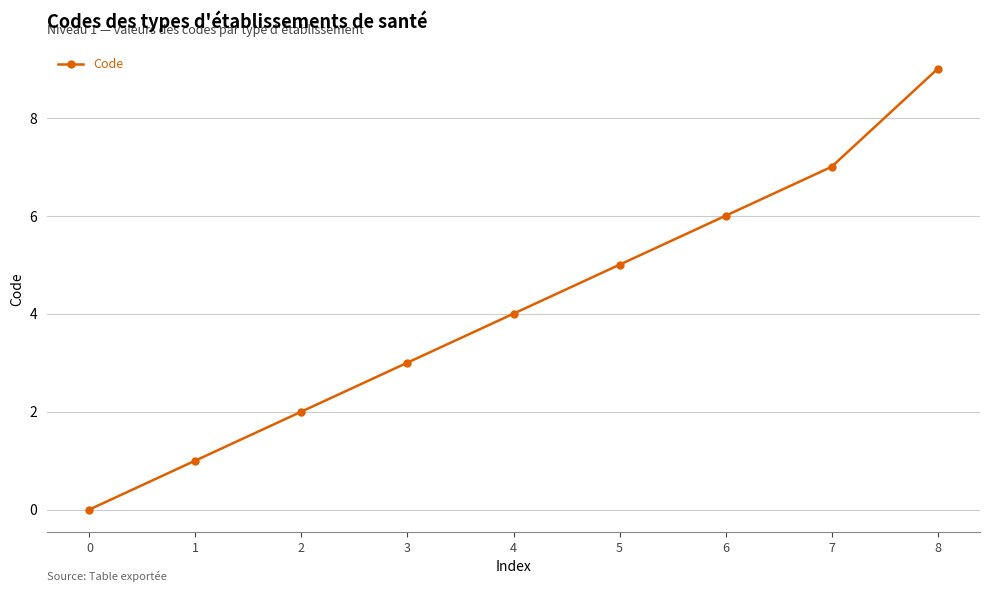

True or false: the data has more than 1 interior local peaks.

False